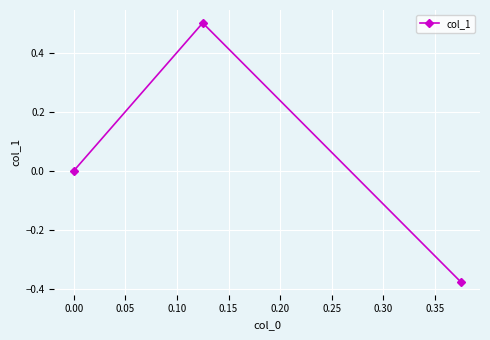

What is the greatest value displayed?

0.5